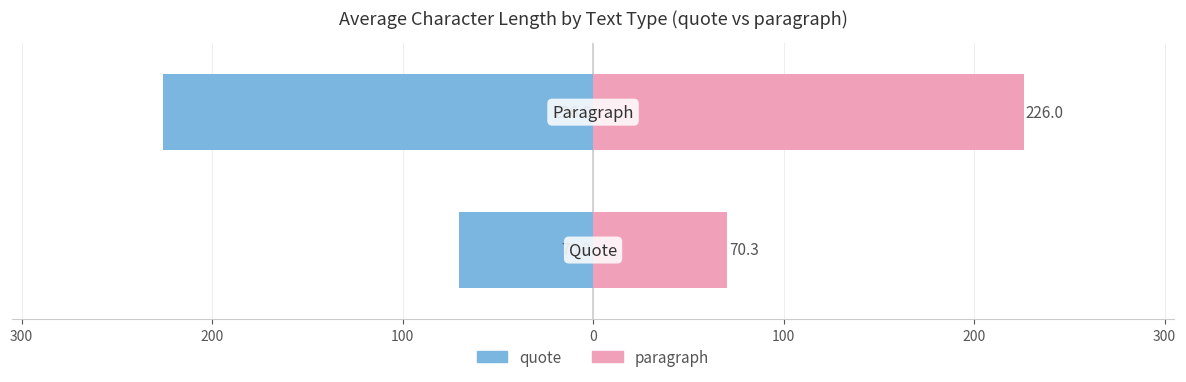

At how many categories does at least one series exceed -184?

2